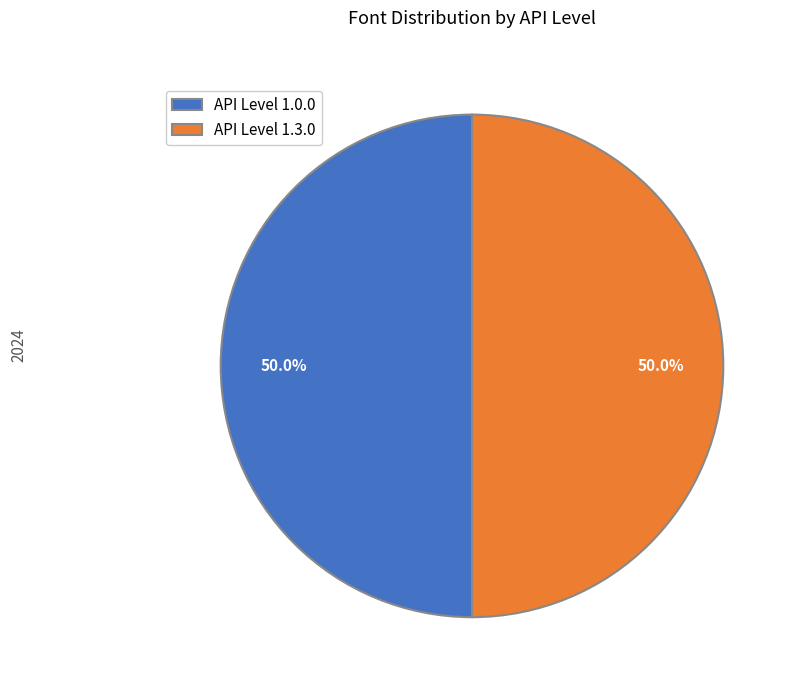

What percentage is NOT represented by API Level 1.3.0?

50.0%